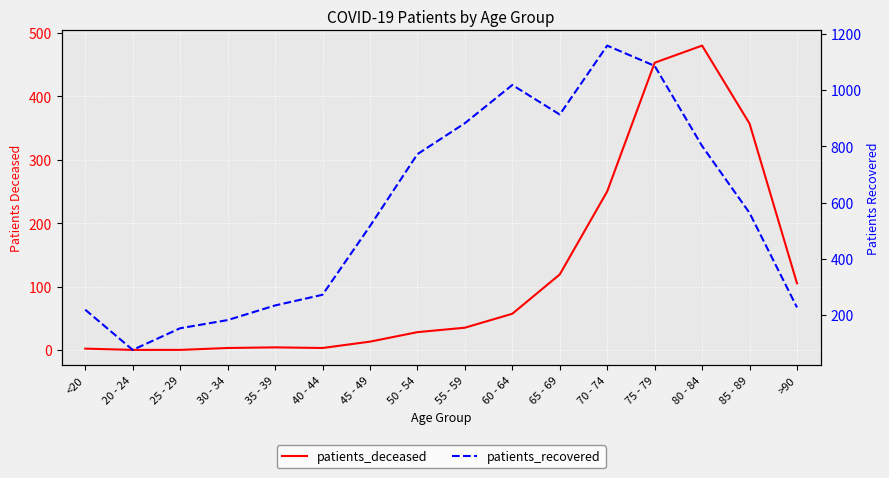

Count the number of categories in the chart.

16